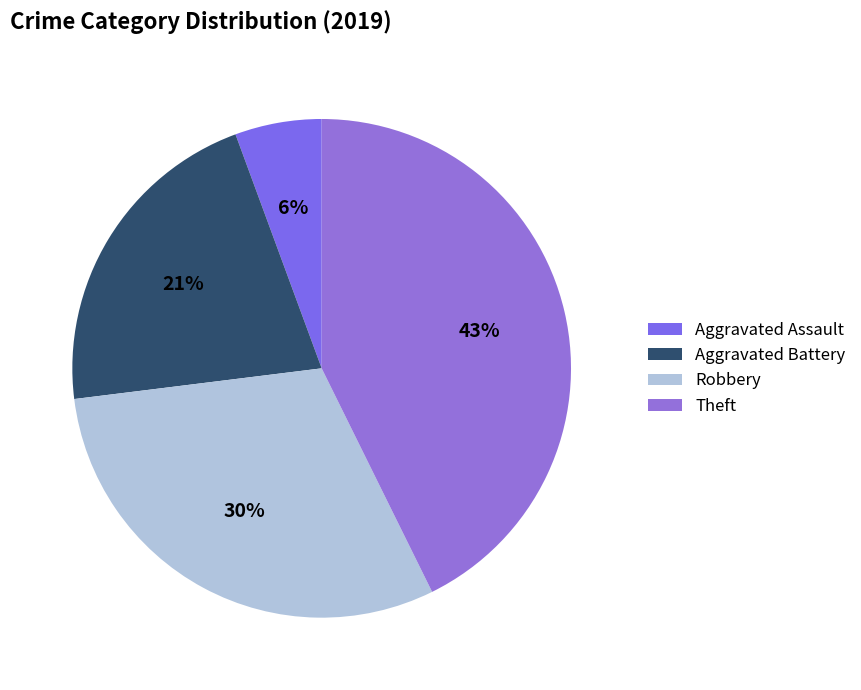

To the nearest percent, what is the combined percentage of Robbery and Theft?

73%